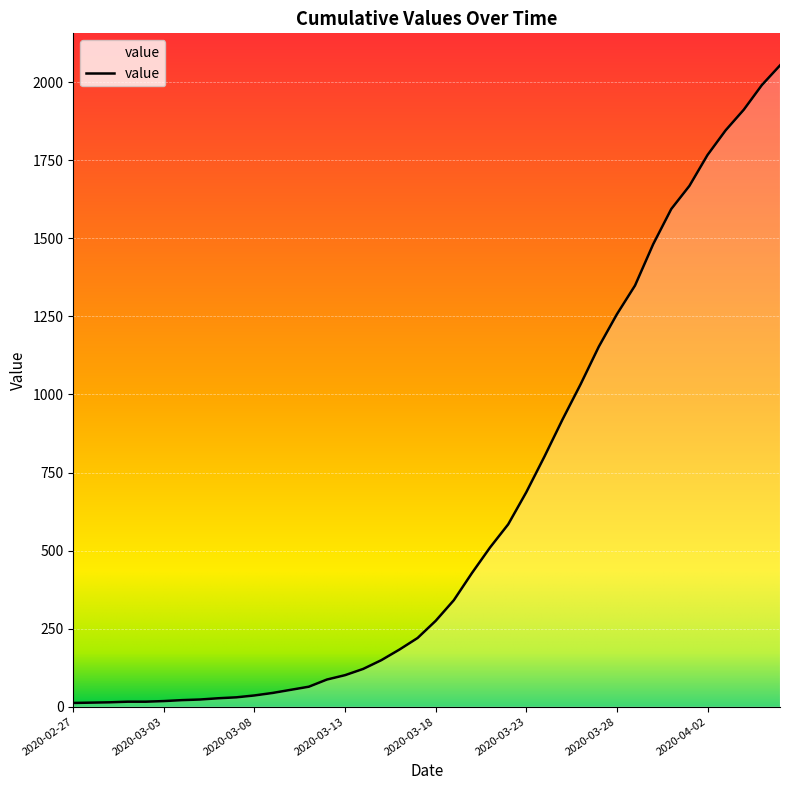

What is the difference between the maximum and minimum values?

2042